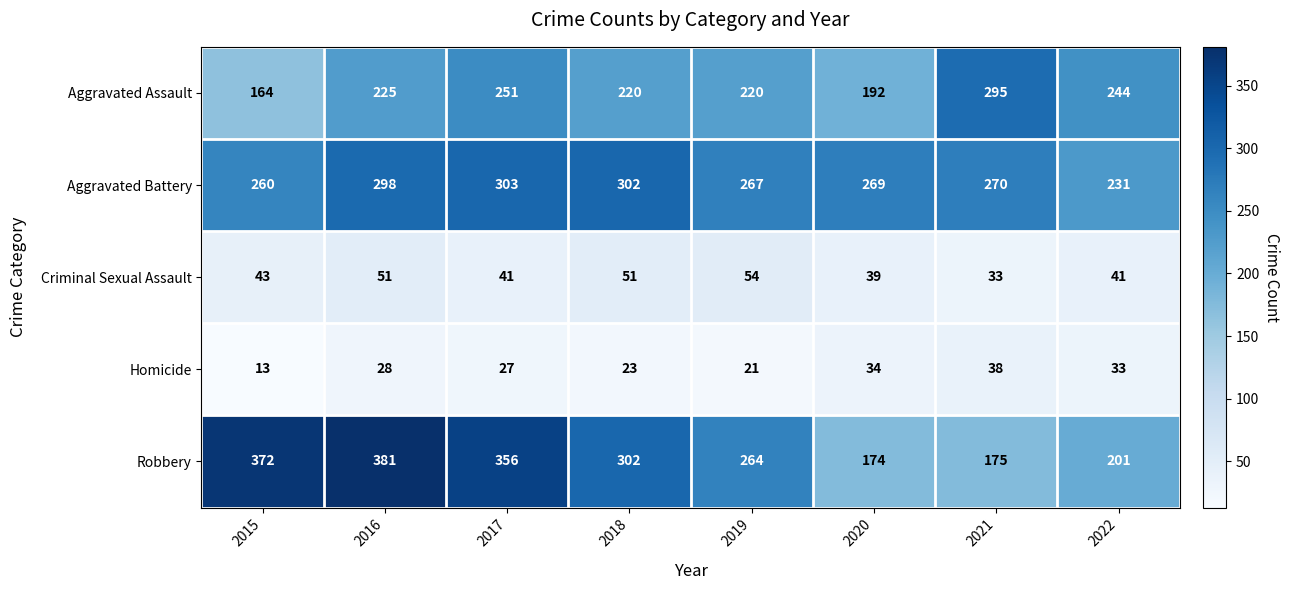

Rank the series by their maximum value, from lowest to highest.

Homicide, Criminal Sexual Assault, Aggravated Assault, Aggravated Battery, Robbery